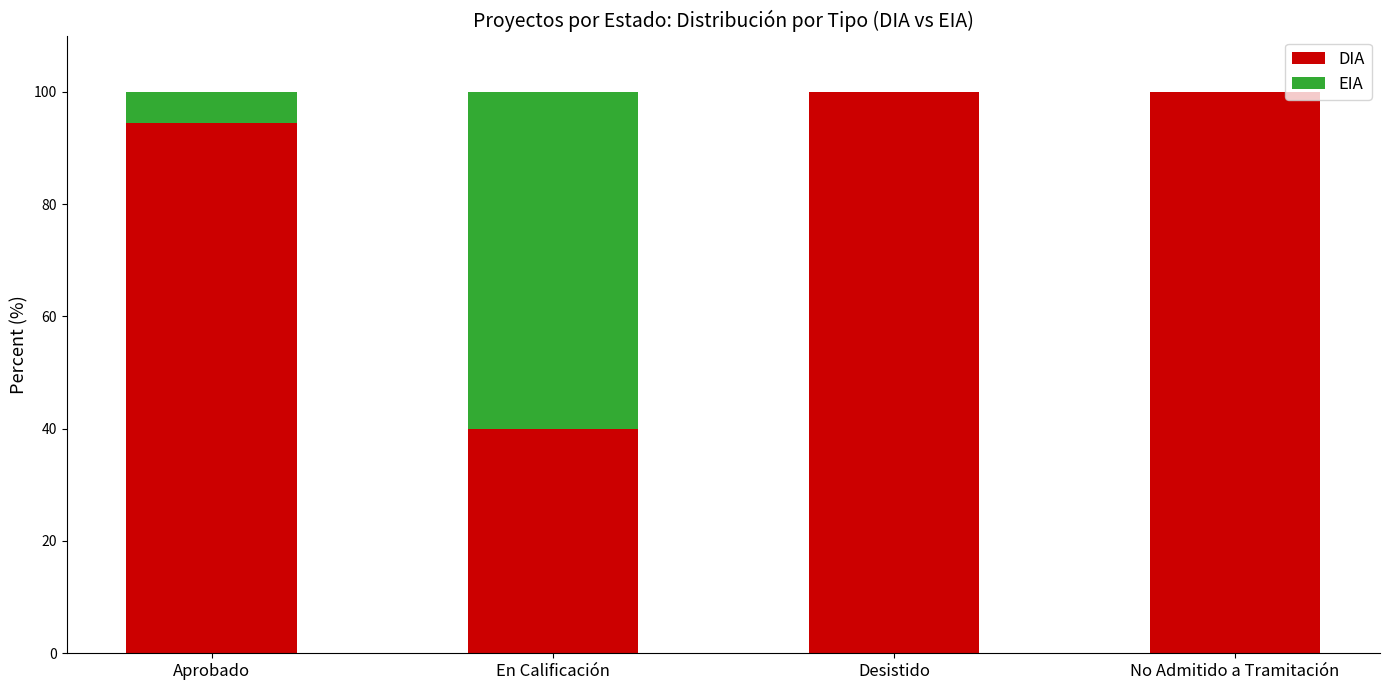

What is the approximate value of DIA at En Calificación?

40.0